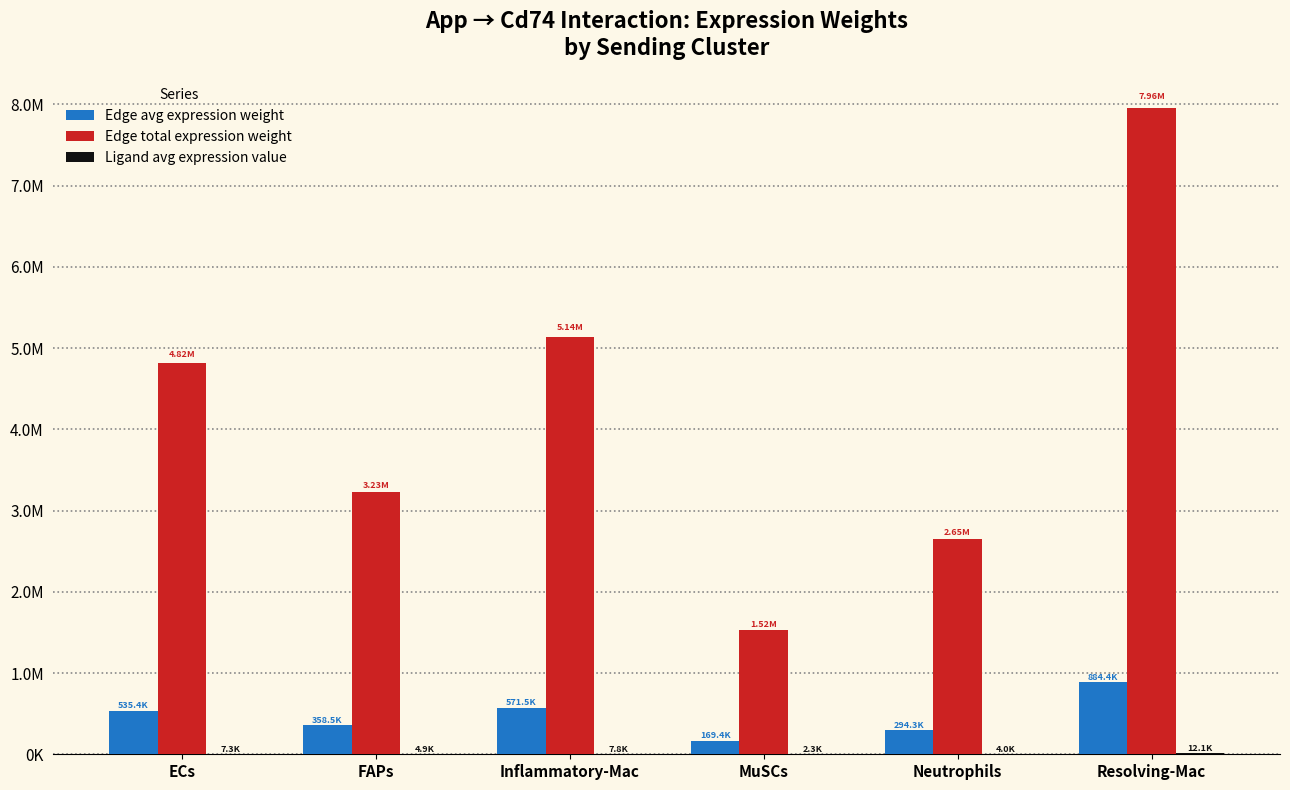

Which series has the largest range (max minus min)?

Edge total expression weight